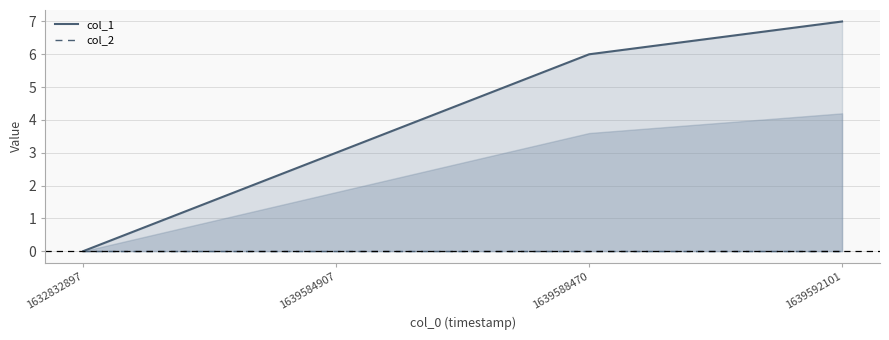

Where is col_1 nearest to the value 3?

1639584907